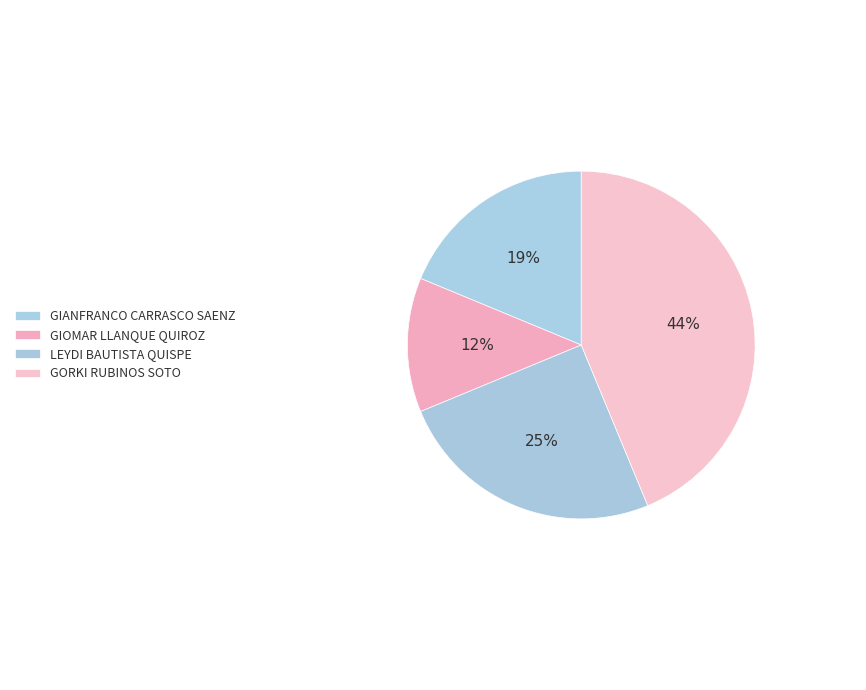

Does GORKI RUBINOS SOTO represent more than half of the total?

No